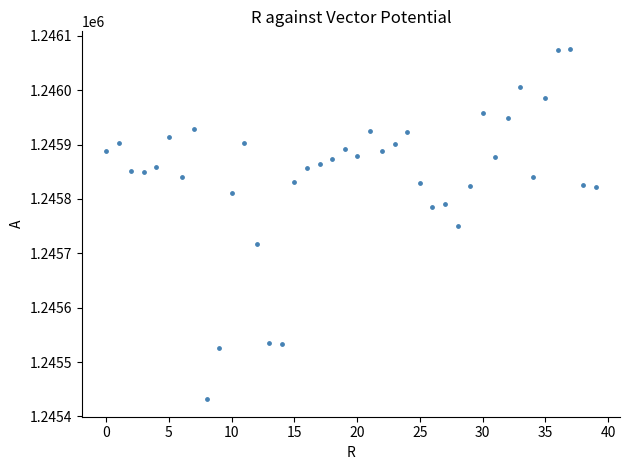

What is the range of Y values (max minus min)?

644.2